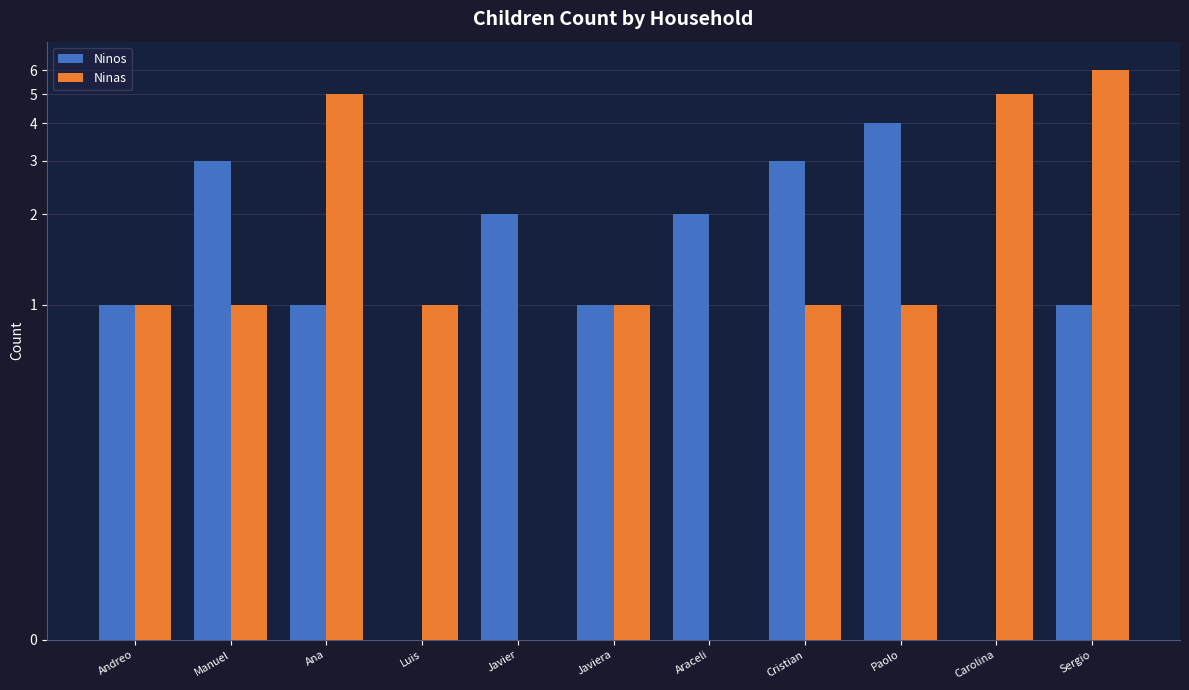

What is the sum of the Ninas values at Paolo and Sergio?

7